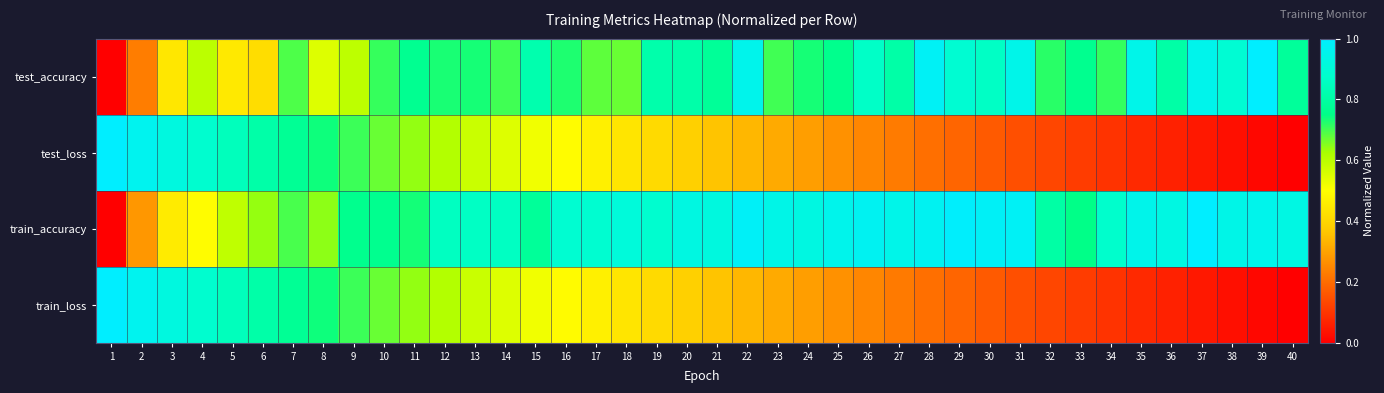

Reading left to right, extract all data points from this chart.

test_accuracy: 1=0.0	2=0.2	3=0.4	4=0.6	5=0.4	6=0.4	7=0.7	8=0.5	9=0.6	10=0.7	11=0.8	12=0.7	13=0.7	14=0.7	15=0.8	16=0.7	17=0.7	18=0.7	19=0.8	20=0.8	21=0.8	22=1.0	23=0.7	24=0.7	25=0.8	26=0.9	27=0.8	28=1.0	29=0.9	30=0.9	31=0.9	32=0.7	33=0.8	34=0.7	35=0.9	36=0.8	37=1.0	38=0.9	39=1.0	40=0.8
test_loss: 1=1.0	2=1.0	3=0.9	4=0.9	5=0.8	6=0.8	7=0.8	8=0.7	9=0.7	10=0.7	11=0.6	12=0.6	13=0.6	14=0.5	15=0.5	16=0.5	17=0.5	18=0.4	19=0.4	20=0.4	21=0.4	22=0.3	23=0.3	24=0.3	25=0.3	26=0.2	27=0.2	28=0.2	29=0.2	30=0.2	31=0.1	32=0.1	33=0.1	34=0.1	35=0.1	36=0.1	37=0.0	38=0.0	39=0.0	40=0.0
train_accuracy: 1=0.0	2=0.3	3=0.5	4=0.5	5=0.6	6=0.6	7=0.7	8=0.6	9=0.8	10=0.8	11=0.7	12=0.9	13=0.9	14=0.9	15=0.8	16=0.9	17=0.9	18=0.9	19=0.9	20=0.9	21=0.9	22=1.0	23=0.9	24=0.9	25=1.0	26=1.0	27=0.9	28=1.0	29=1.0	30=1.0	31=1.0	32=0.8	33=0.8	34=0.9	35=0.9	36=0.9	37=1.0	38=0.9	39=1.0	40=0.9
train_loss: 1=1.0	2=1.0	3=0.9	4=0.9	5=0.8	6=0.8	7=0.8	8=0.7	9=0.7	10=0.7	11=0.6	12=0.6	13=0.6	14=0.5	15=0.5	16=0.5	17=0.5	18=0.4	19=0.4	20=0.4	21=0.4	22=0.3	23=0.3	24=0.3	25=0.3	26=0.2	27=0.2	28=0.2	29=0.2	30=0.2	31=0.1	32=0.1	33=0.1	34=0.1	35=0.1	36=0.1	37=0.0	38=0.0	39=0.0	40=0.0